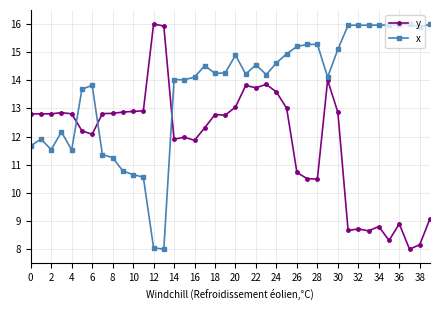

After their last crossing, which series has the higher values: y or x?

x